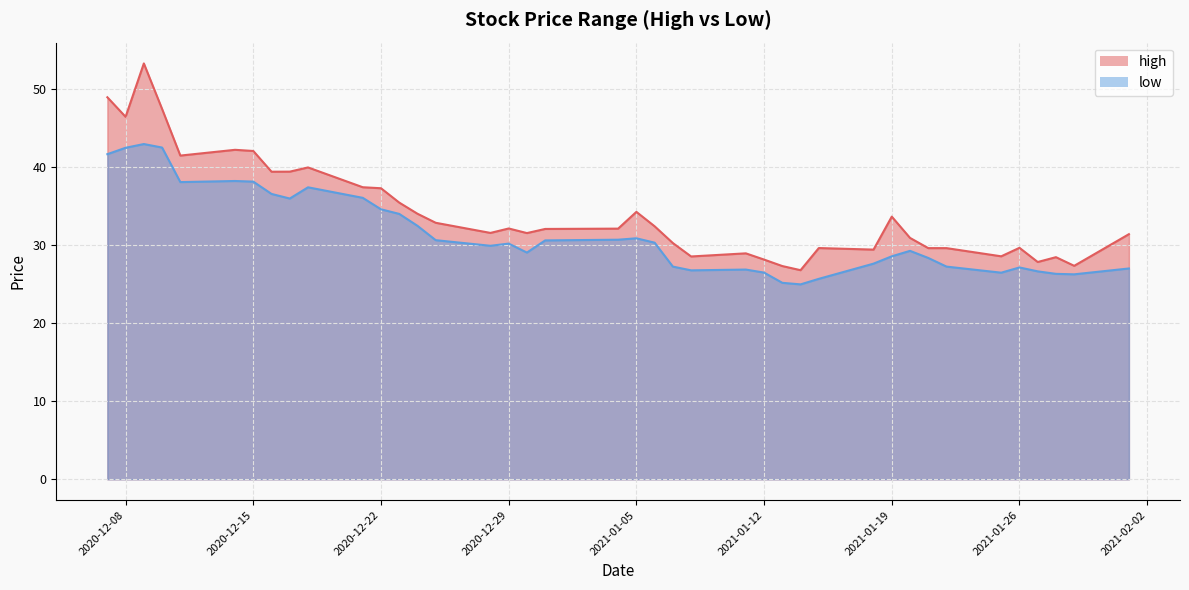

How many values in the low series exceed 30?

20